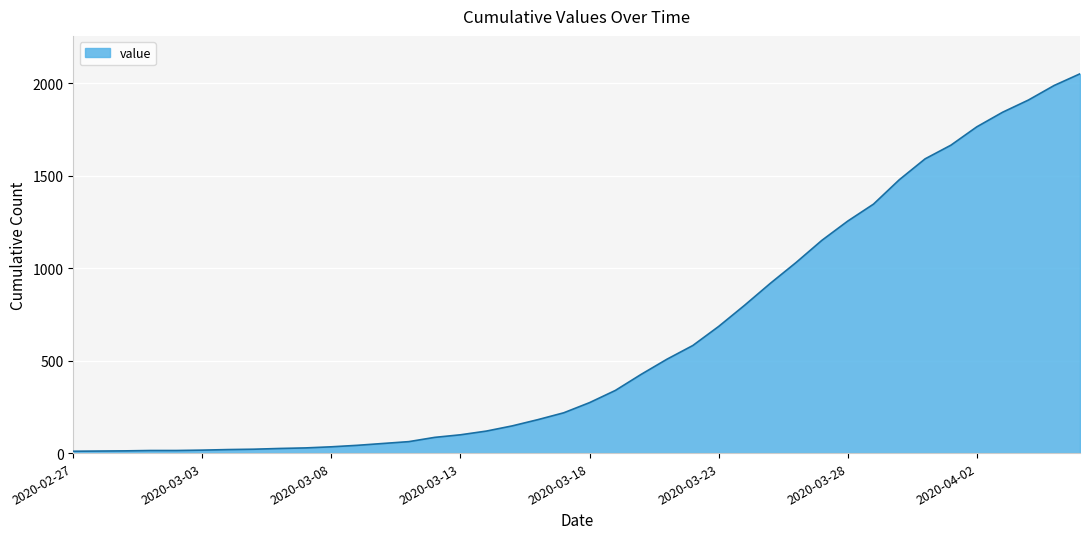

What is the difference between the maximum and minimum values?

2042